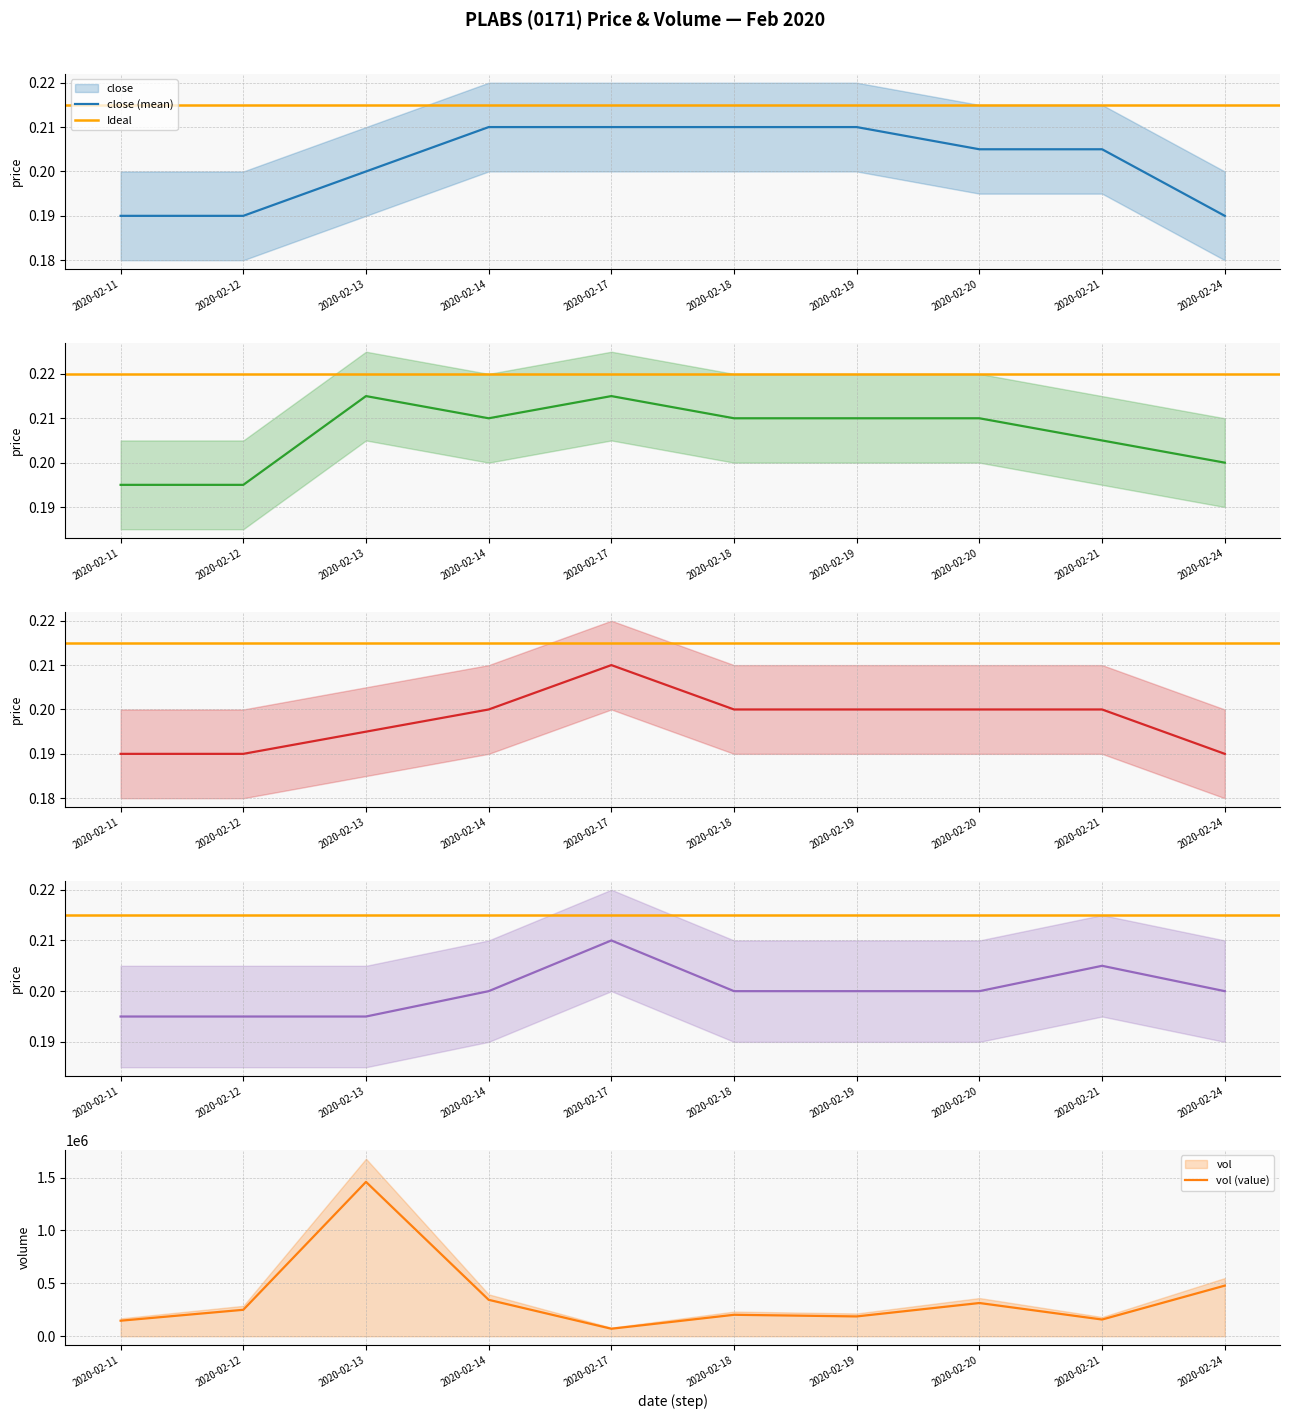

What is the greatest value displayed?

1459600.0